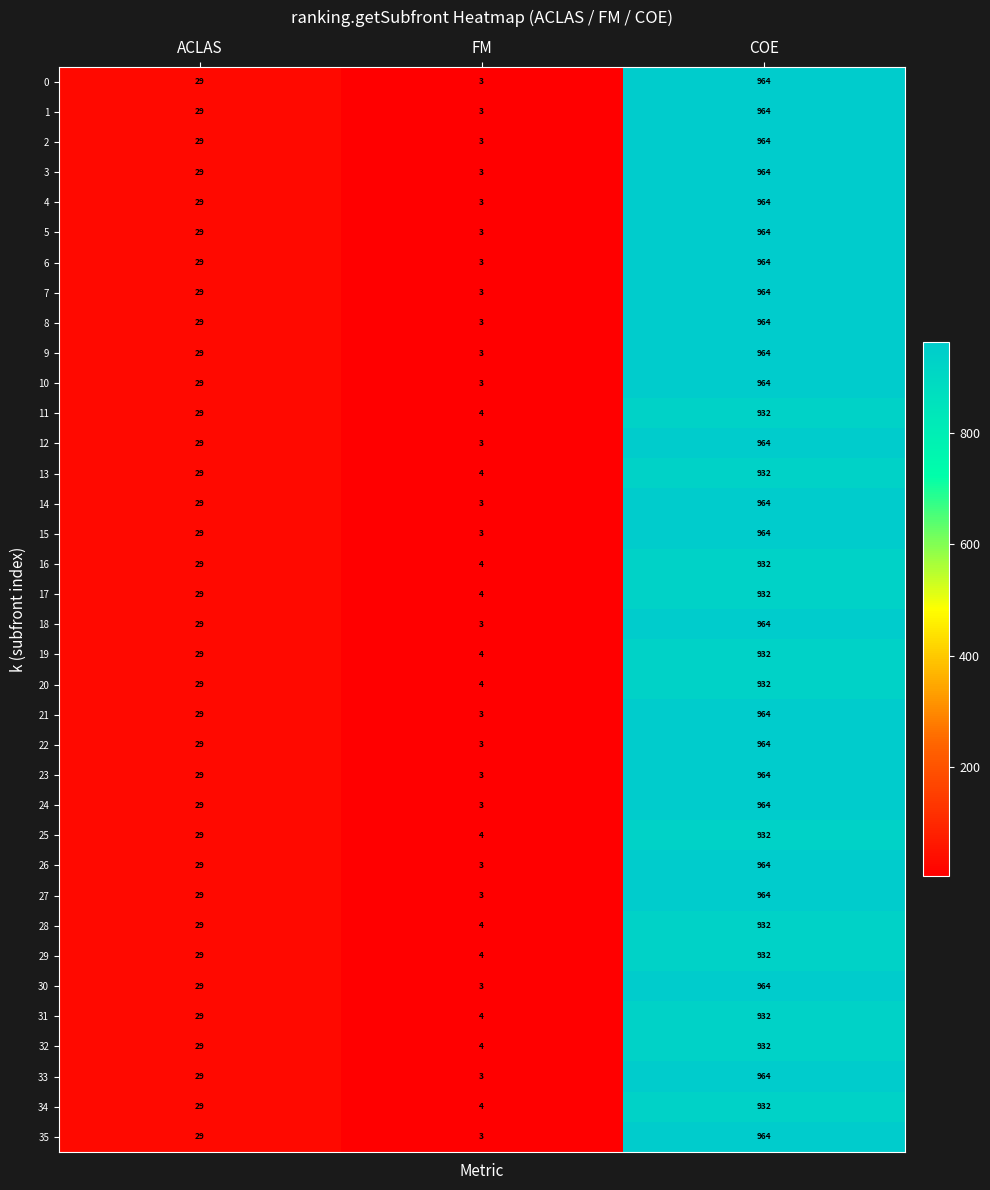

Where is 34 nearest to the value 468?

ACLAS